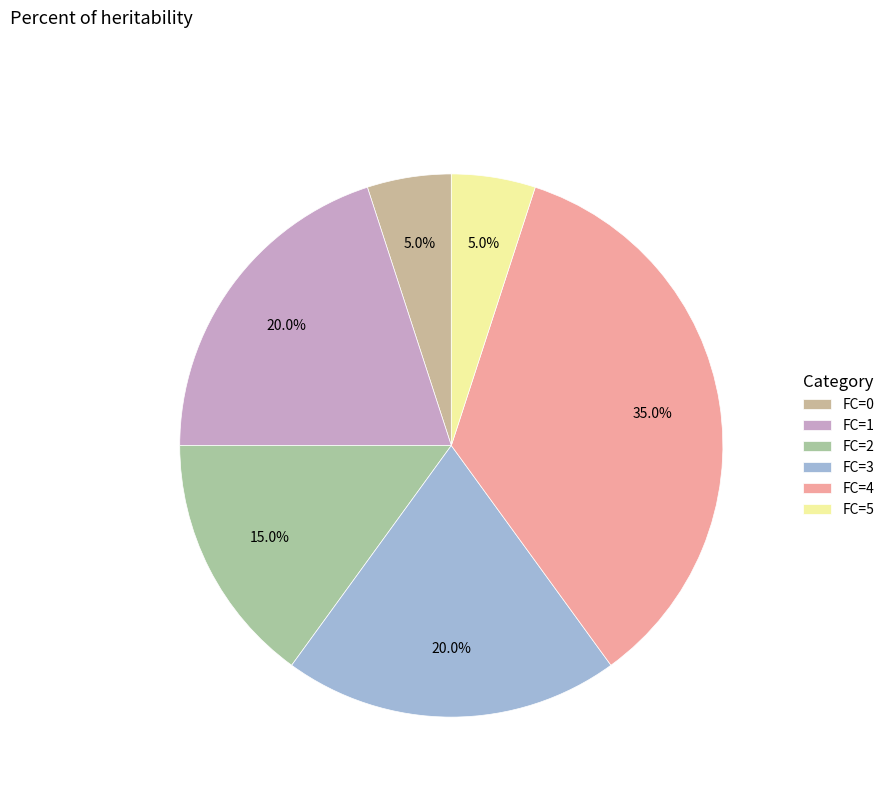

Does any single category account for the majority?

No